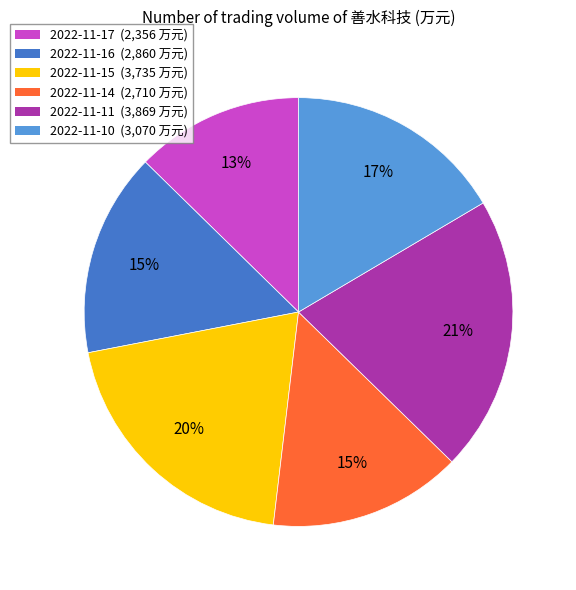

Count the number of slices in the pie.

6